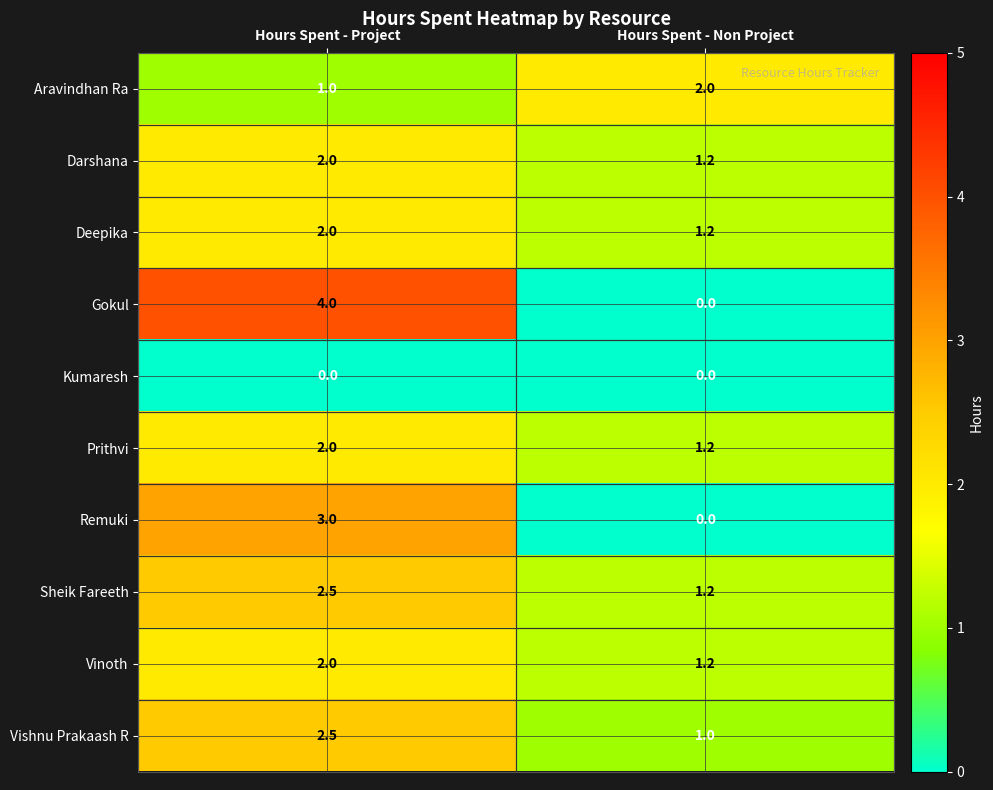

Between Hours Spent - Project and Hours Spent - Non Project, which series saw the biggest shift?

Gokul